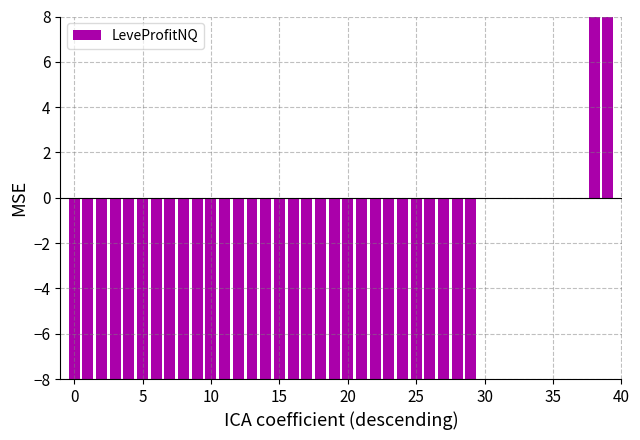

What is the maximum value shown in the chart?

8